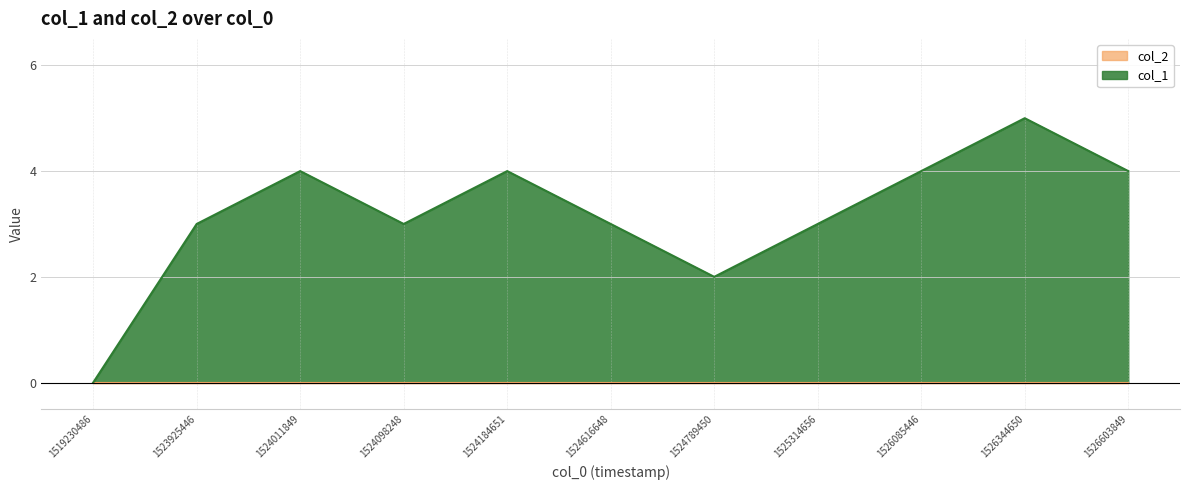

What is the difference between the second highest and second lowest values?

2